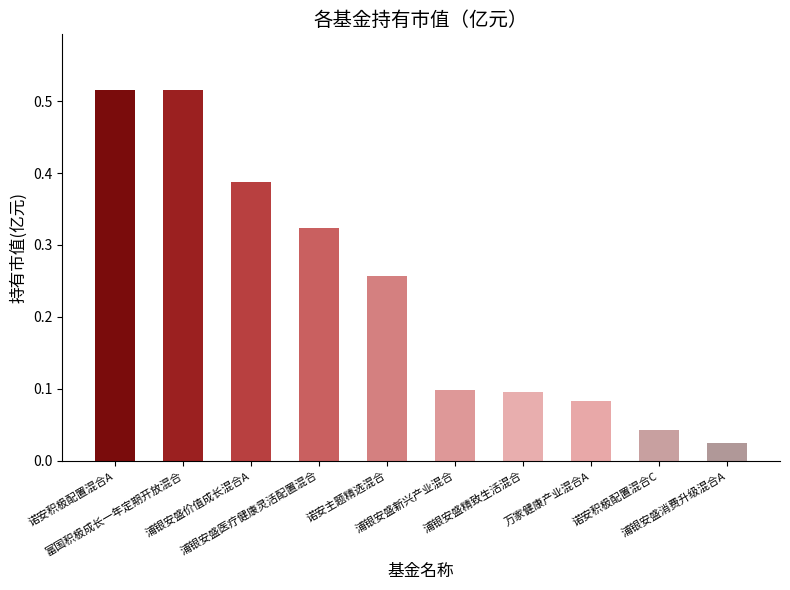

How many series are shown in this chart?

1